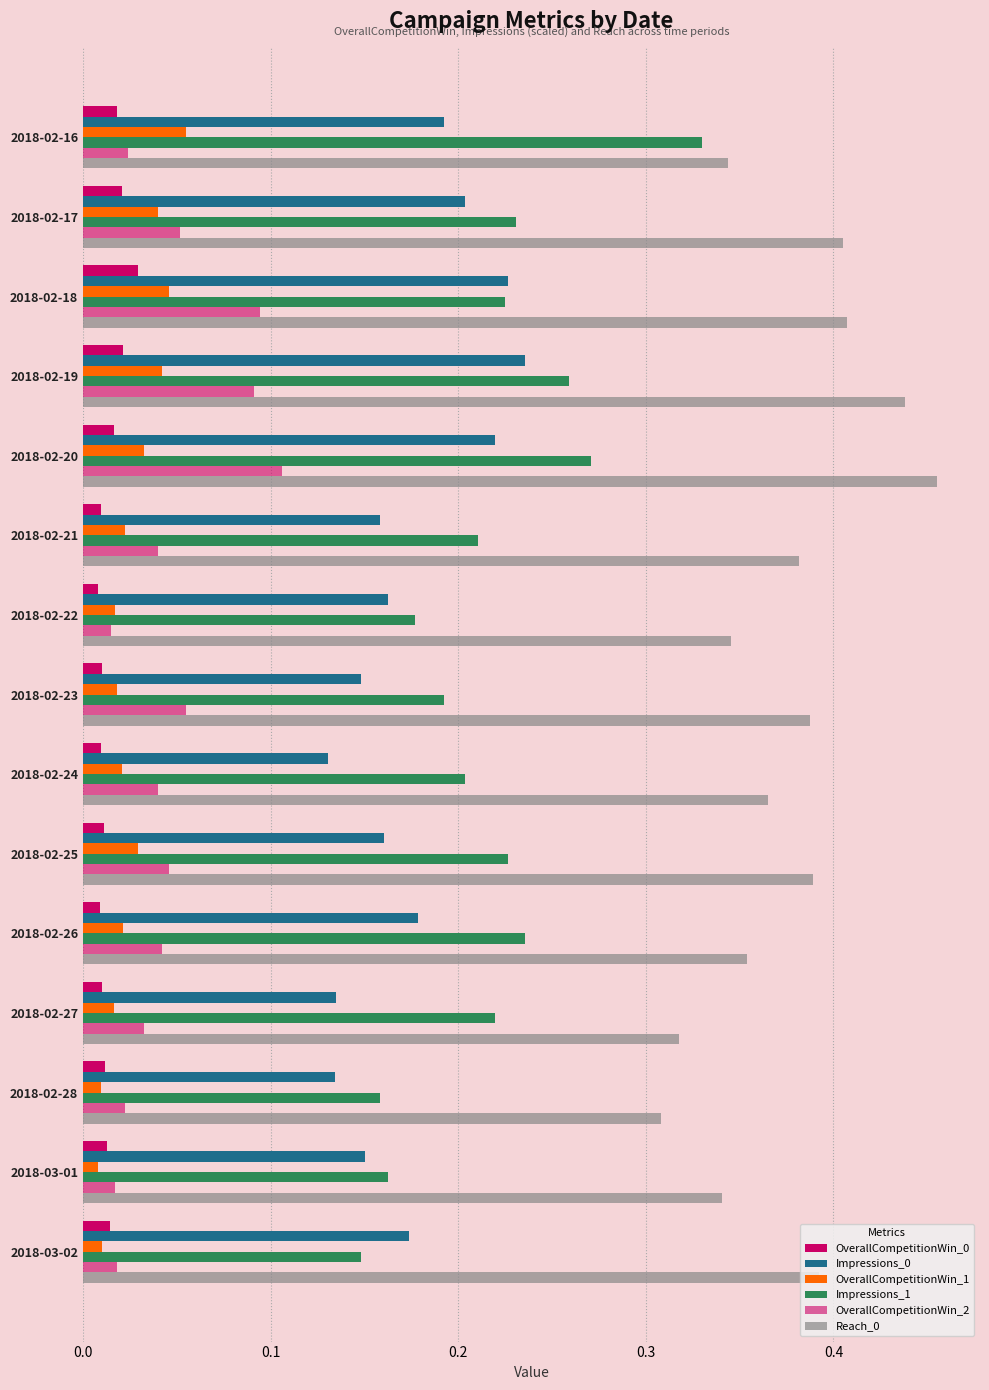

At how many categories does at least one series exceed 0?

15